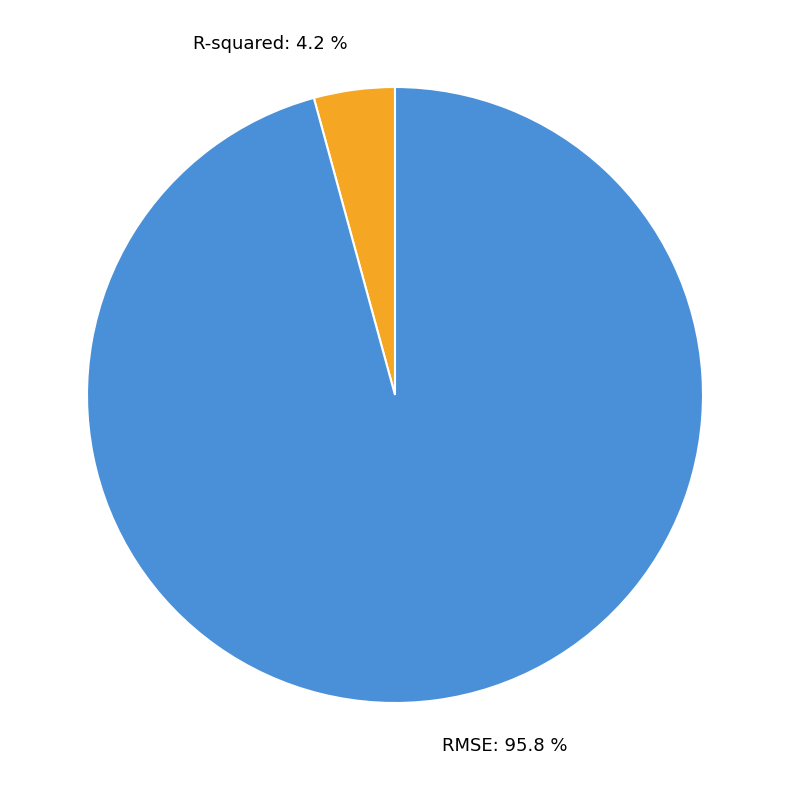

Is R-squared the majority of the pie?

No